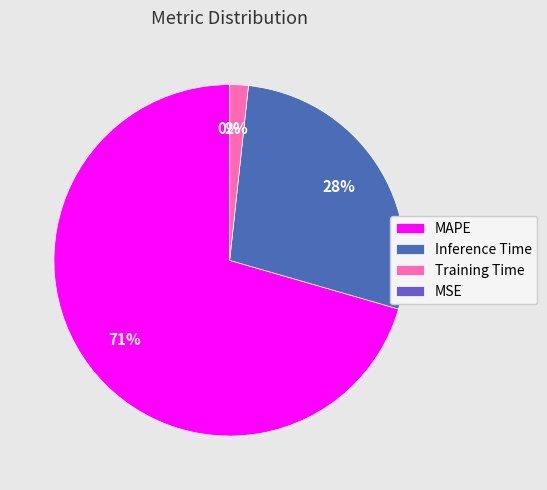

Is it true that Inference Time is 21% of the pie?

False